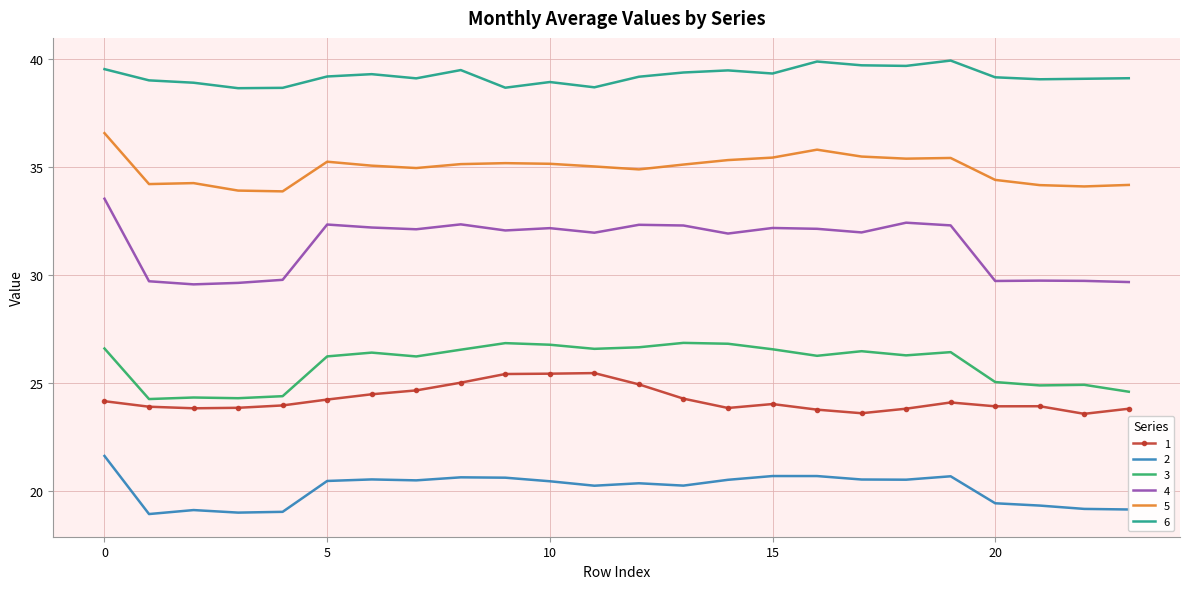

Which series has the widest spread of values?

4